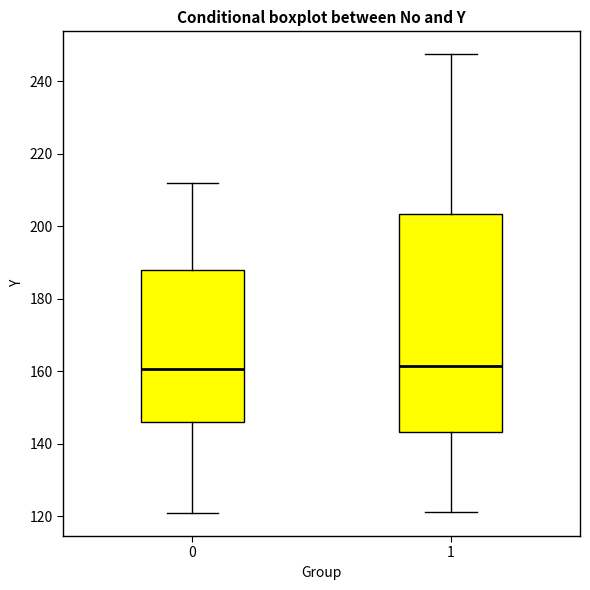

Reading left to right, read every box against the y-axis: the position of its median line, the range the box covers, and the ends of its whiskers. The values are not printed on the chart, so give them approximately, as read against the axis.

0: median 160, box 146 to 188, whiskers 120 to 212
1: median 162, box 144 to 204, whiskers 122 to 248